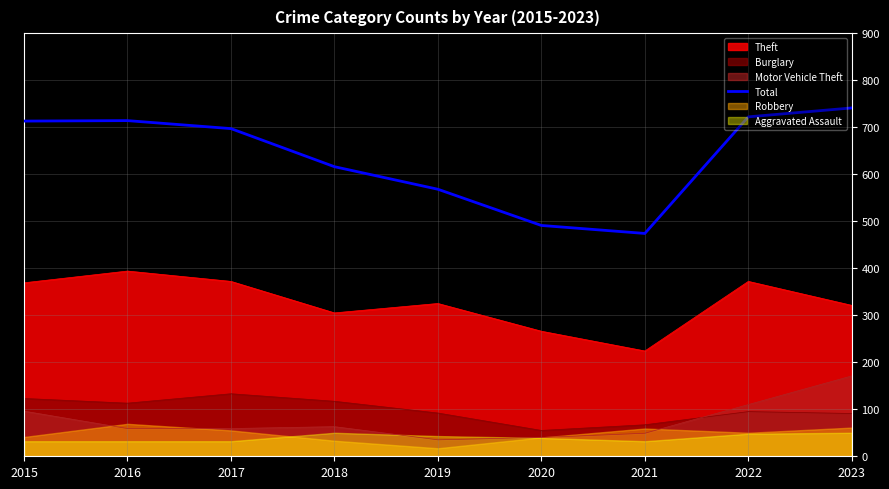

Which label corresponds to the largest value in the chart?

2023